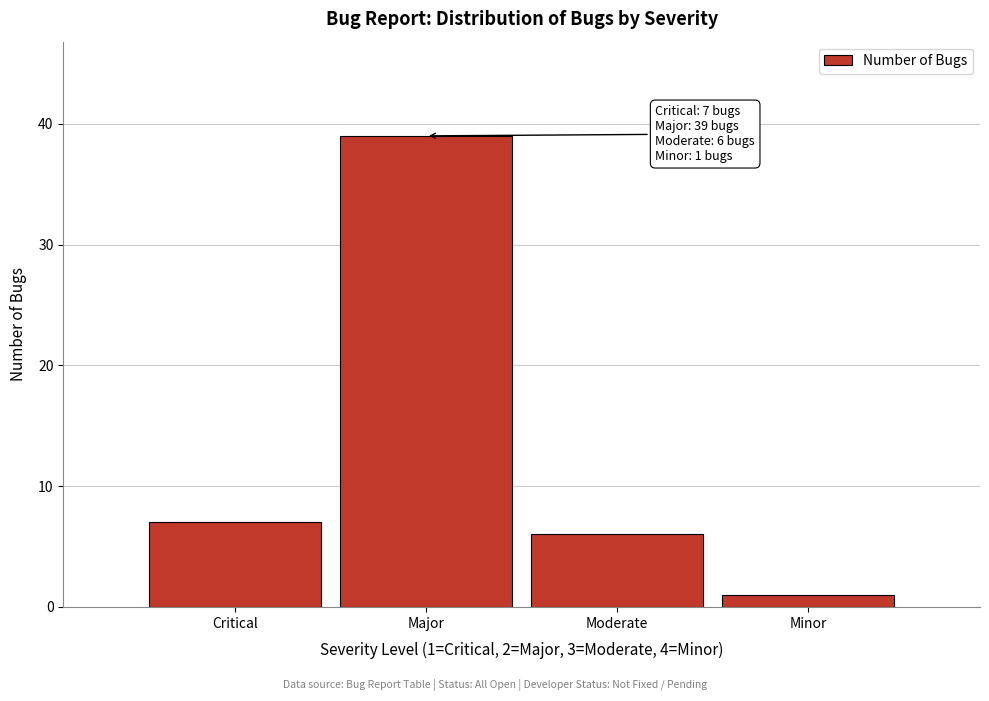

Reading left to right, what are all the values shown in this chart?

Critical=7	Major=39	Moderate=6	Minor=1